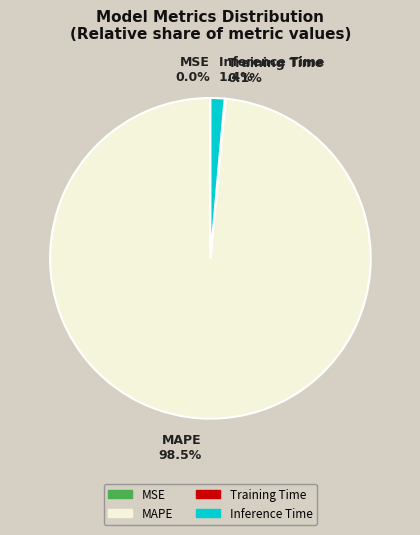

How much of the chart is everything except MAPE?

1.5%